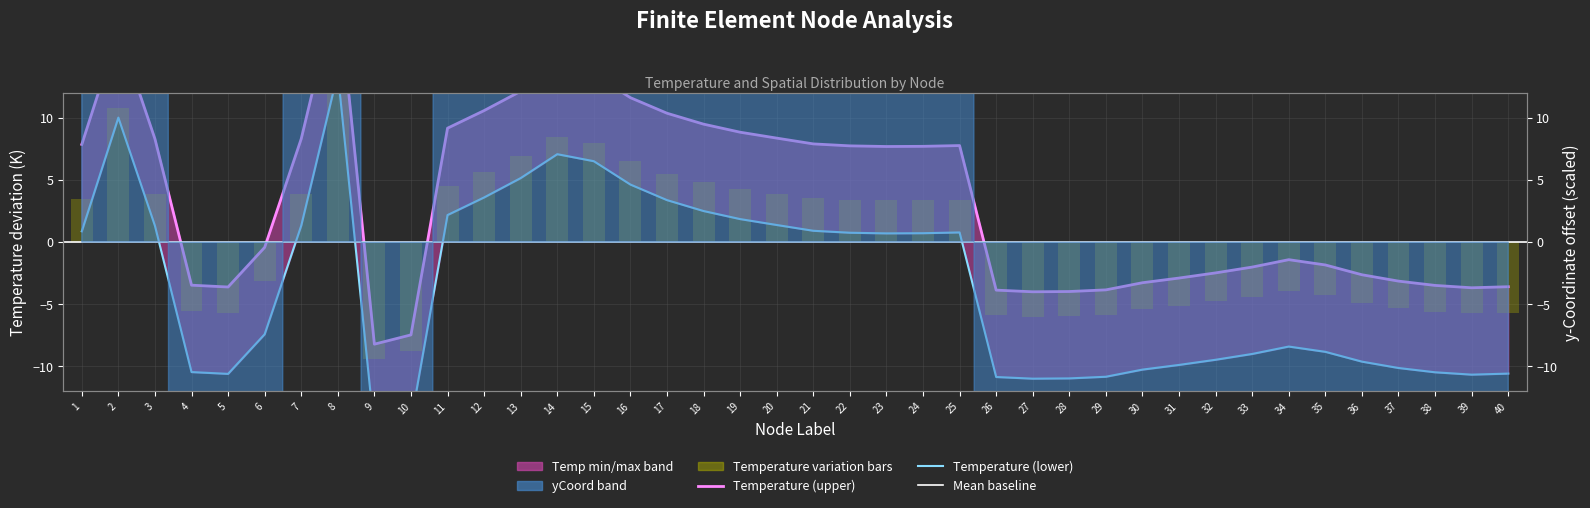

Reading left to right, what are all the values shown in this chart?

7.9	17.0	8.3	-3.5	-3.6	-0.4	8.3	20.6	-8.2	-7.5	9.2	10.6	12.2	14.1	13.5	11.6	10.4	9.5	8.9	8.4	7.9	7.8	7.7	7.7	7.8	-3.9	-4.0	-4.0	-3.8	-3.3	-2.9	-2.5	-2.0	-1.4	-1.8	-2.6	-3.1	-3.5	-3.7	-3.6